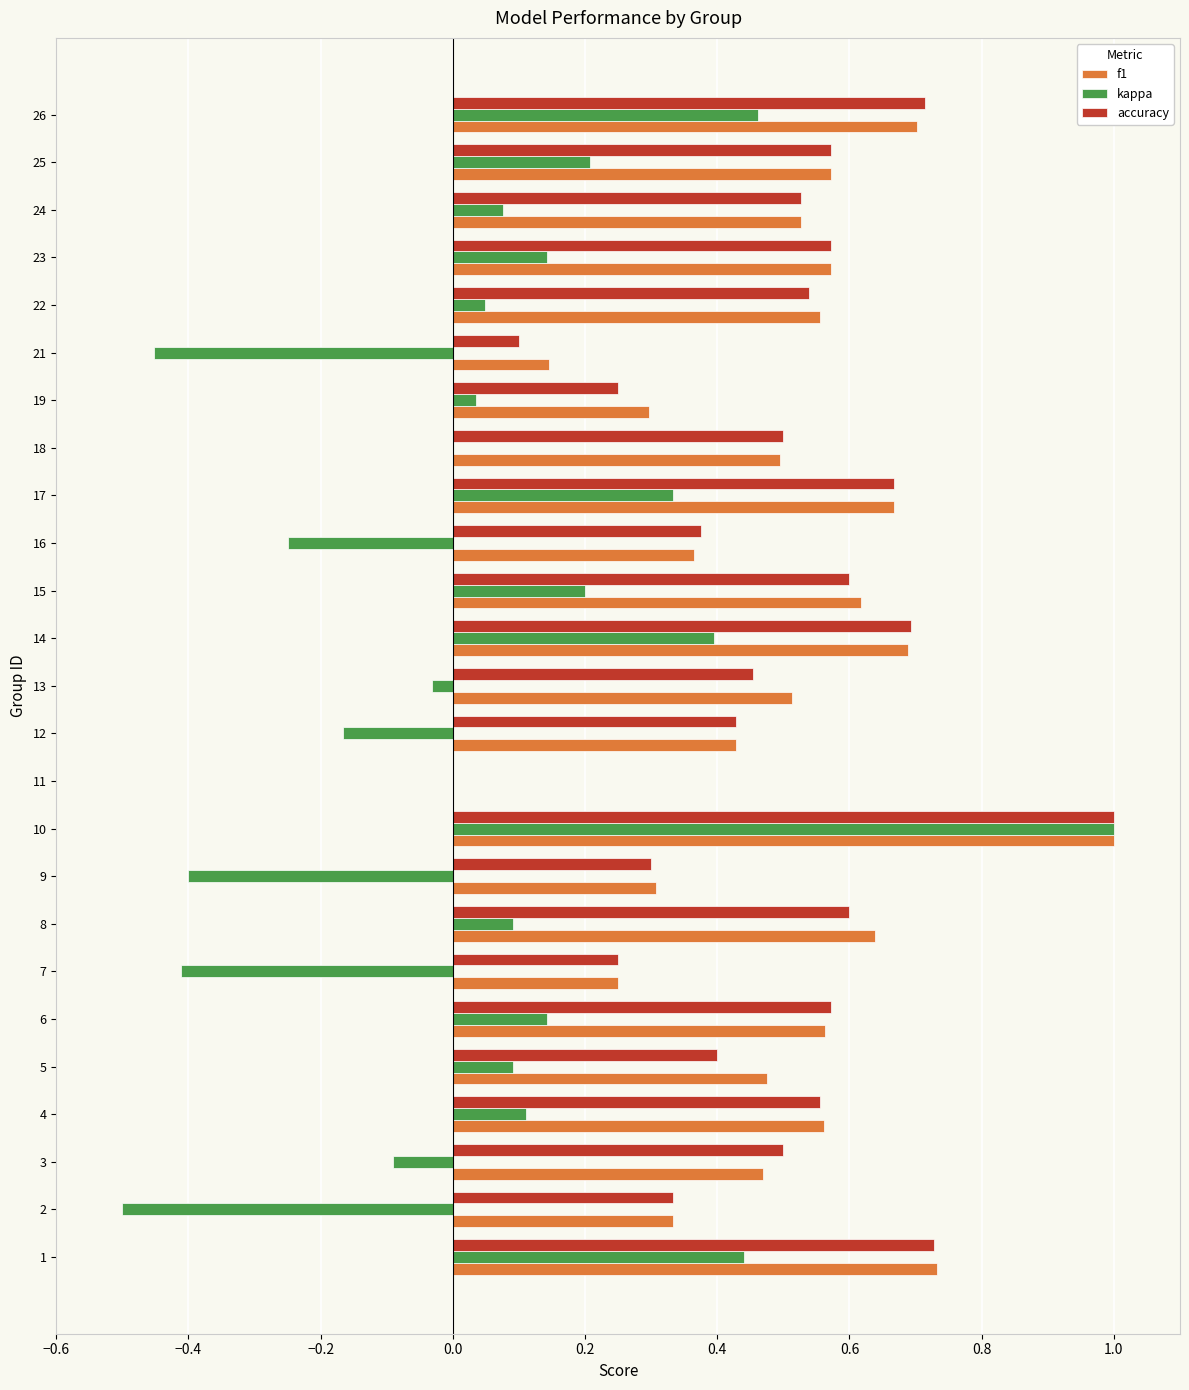

What is the greatest value displayed?

1.0